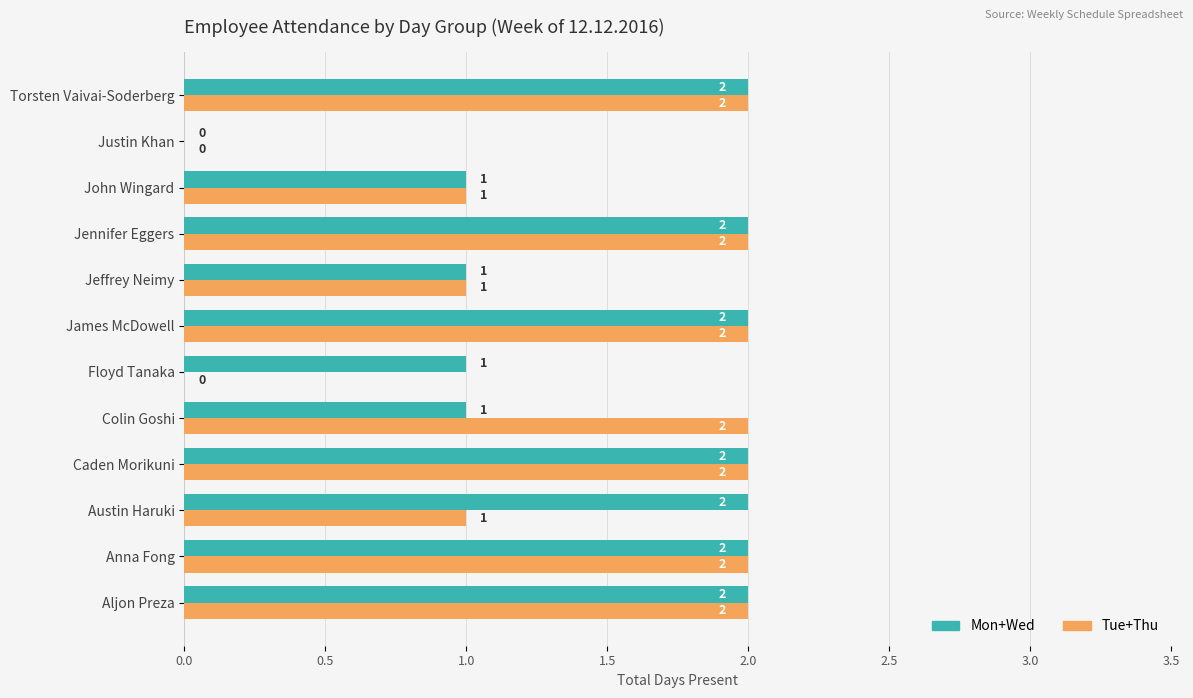

What is the total value across all series at James McDowell?

4